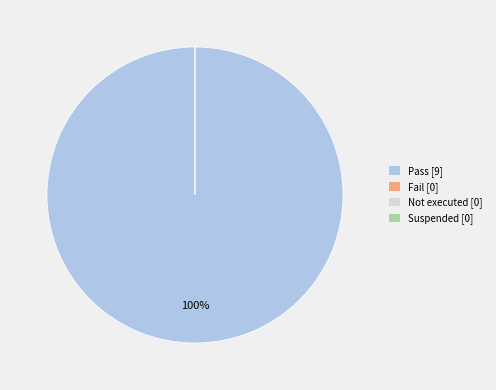

How many segments does this pie chart have?

4